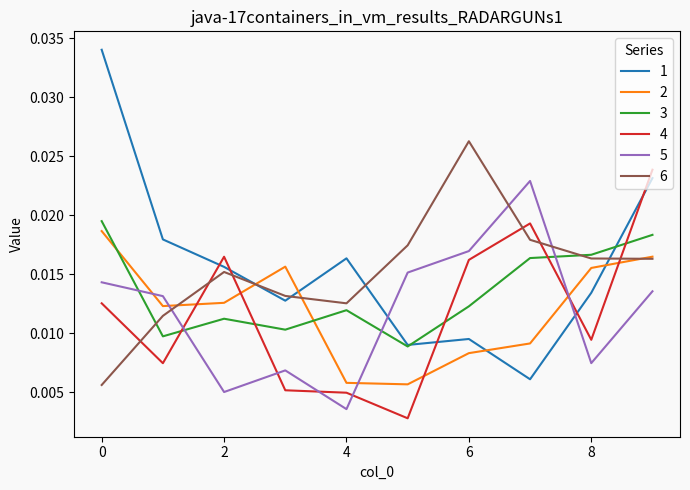

After their last crossing, which series has the higher values: 5 or 1?

1